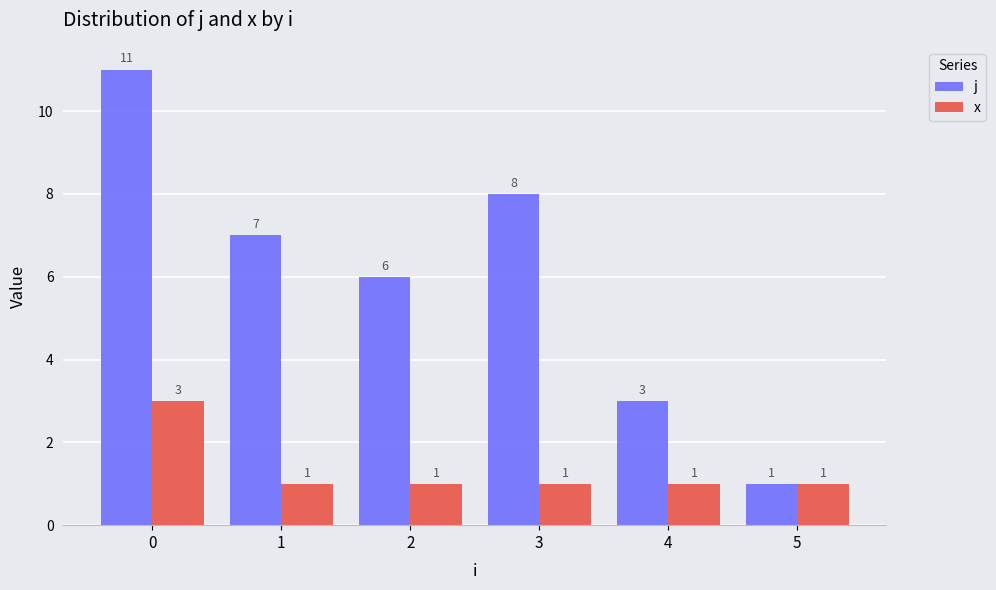

Which series has the widest spread of values?

j